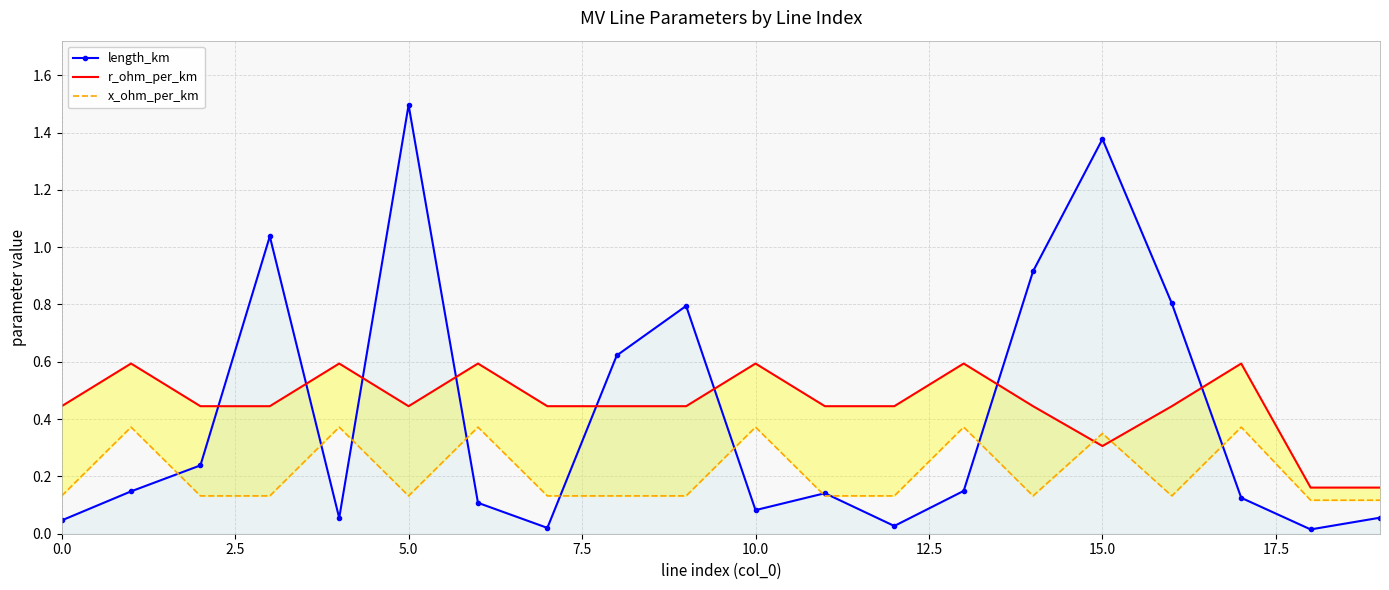

What is the label of the 11th point from the left?

10